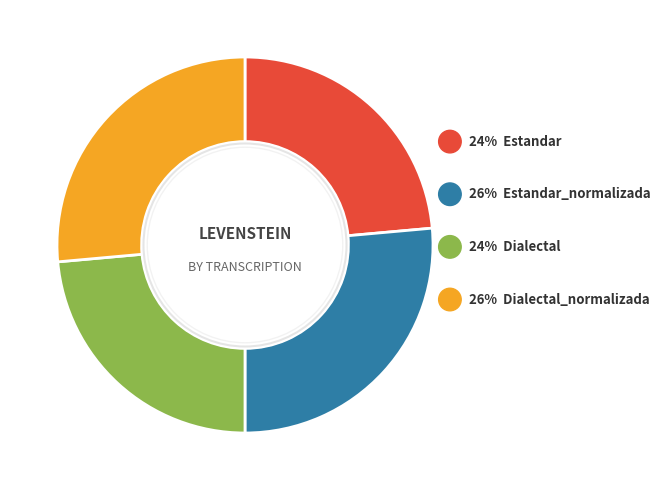

Does Dialectal account for over 50% of the chart?

No